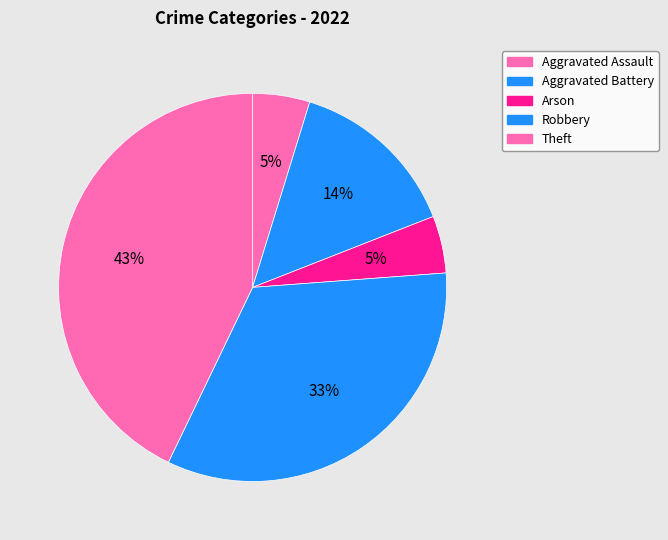

What is the smallest slice in the pie chart?

Aggravated Assault